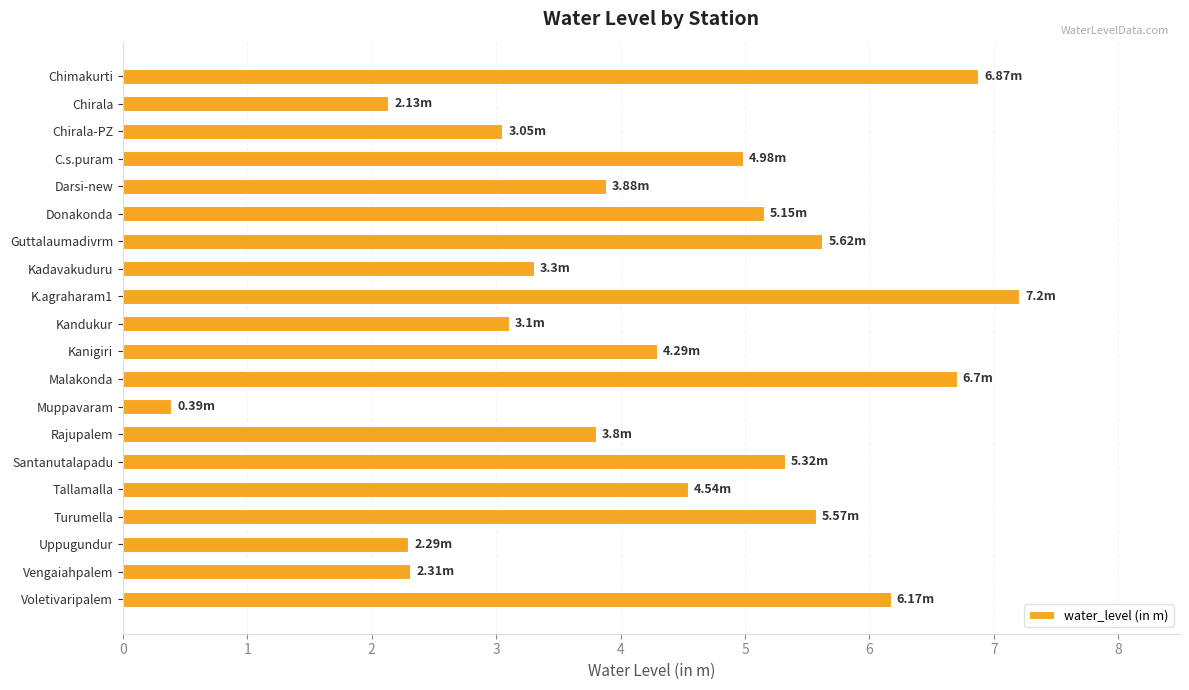

How many values are below 4?

9